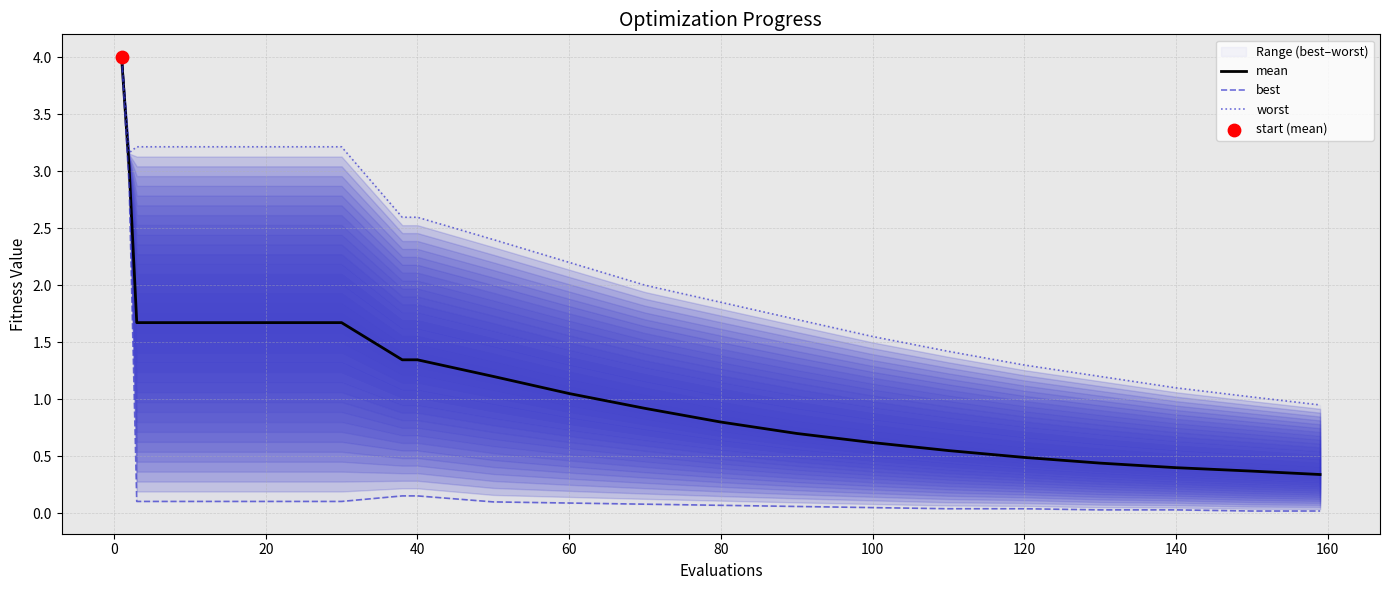

Which series has the widest spread of Y values?

best